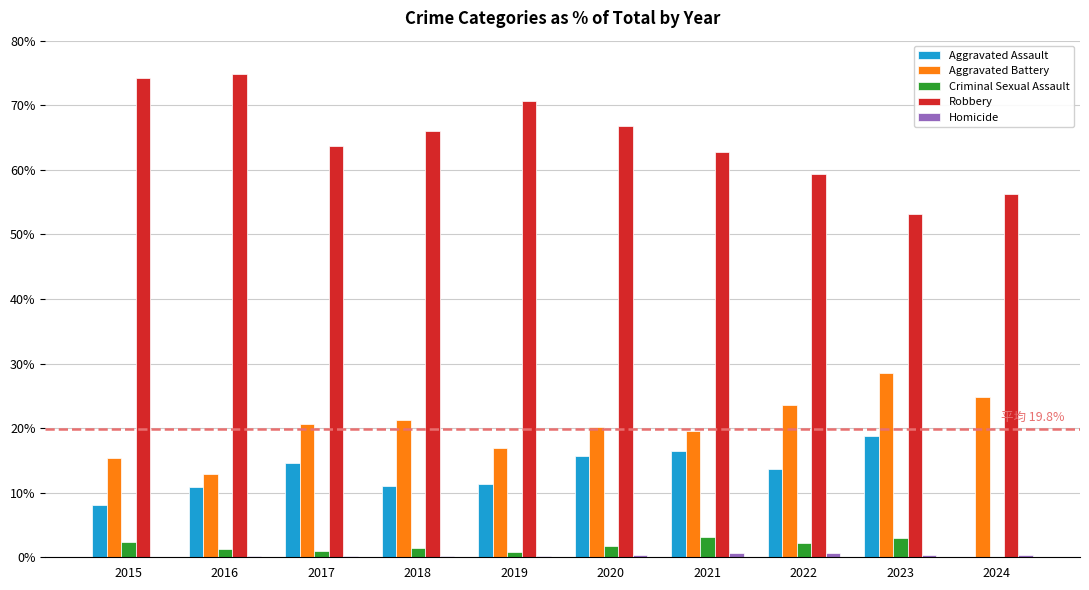

The Robbery series shows 74.8 at 2016. True or false?

True